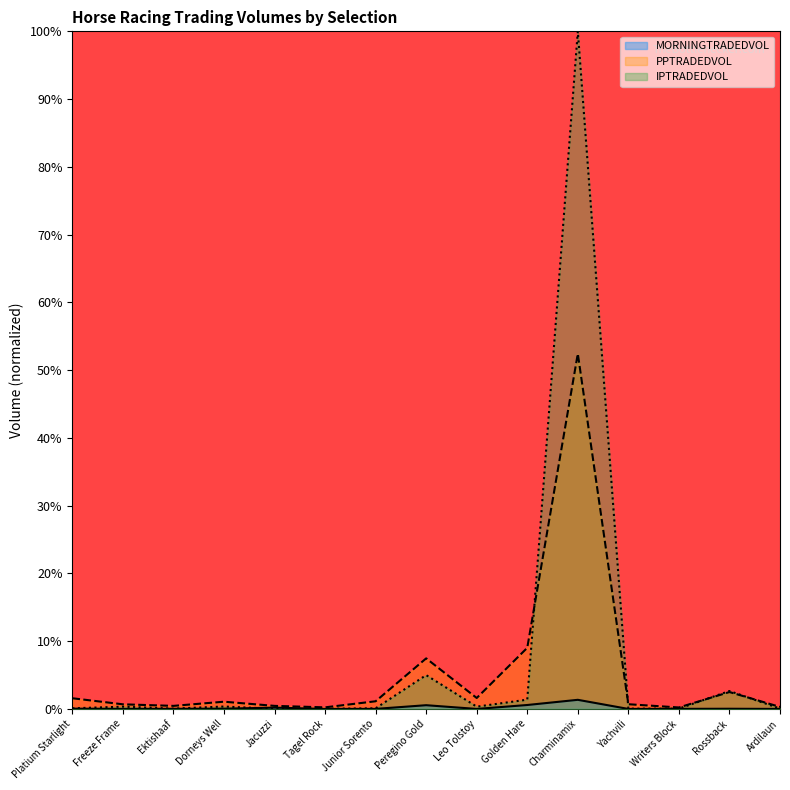

What is the total value across all series at Ektishaaf?

0.5